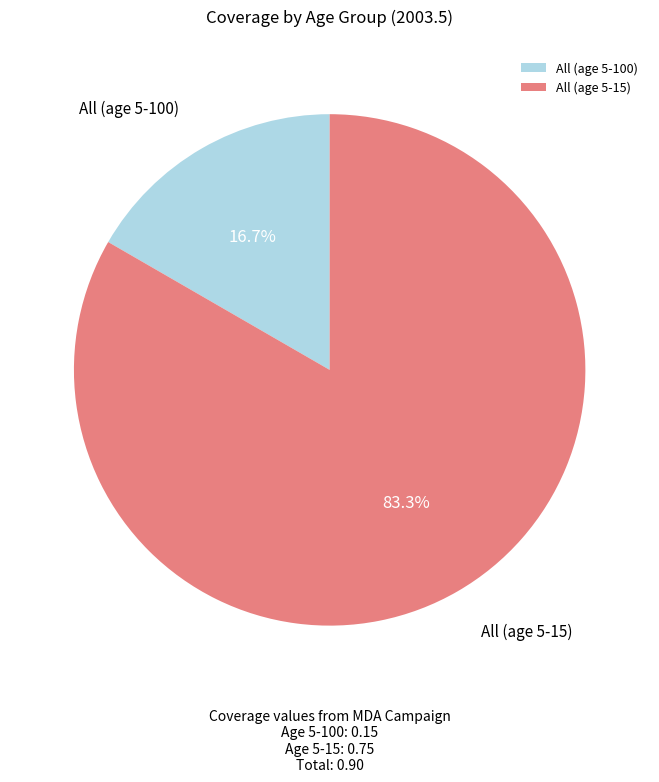

What is the largest slice in the pie chart?

All (age 5-15)